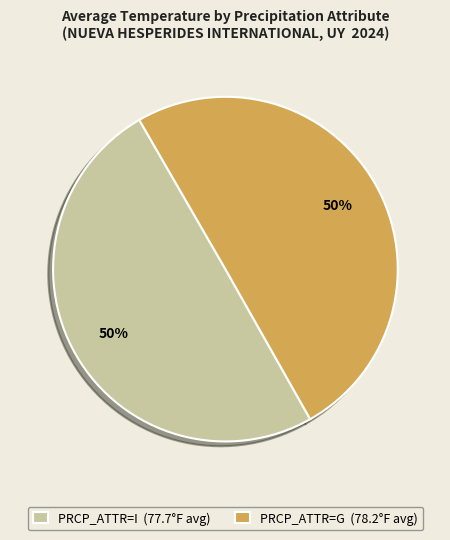

Approximately how many times larger is the value at PRCP_ATTR=G (78.2°F avg) compared to PRCP_ATTR=I (77.7°F avg)?

1.0